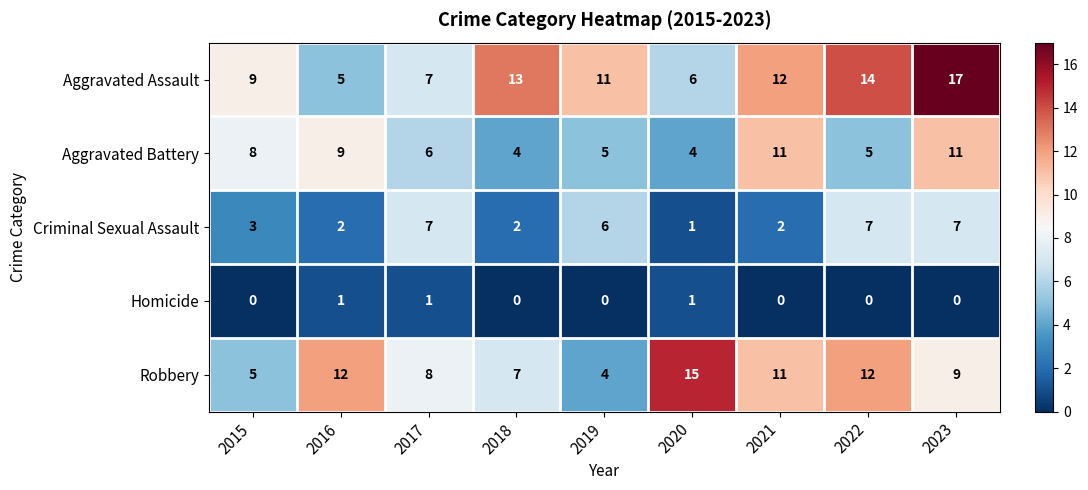

What is the total value across all series at 2017?

29